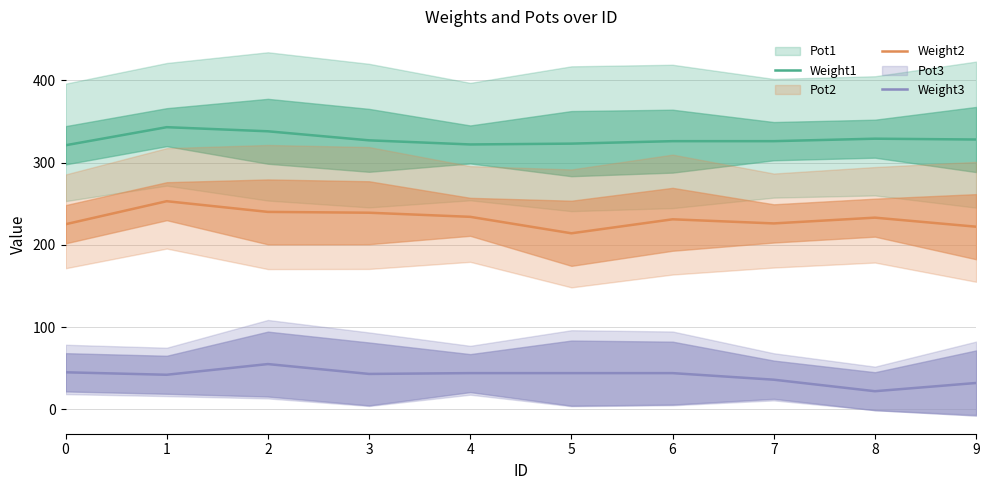

What is the difference between the maximum and minimum values in the Weight3 series?

33